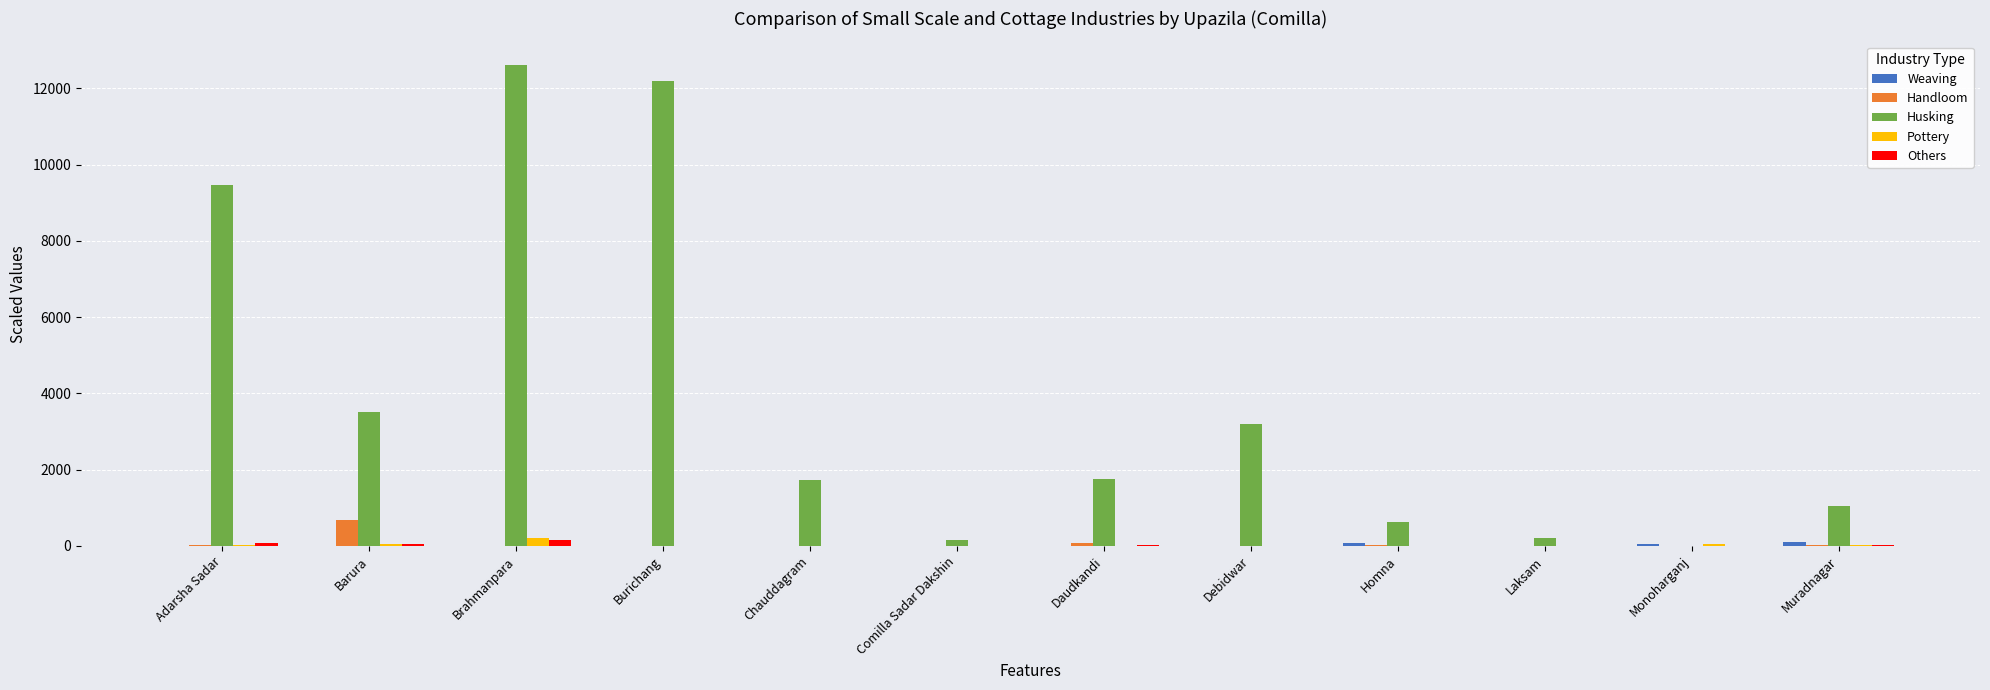

True or false: Pottery has a value of 0 at Burichang.

True